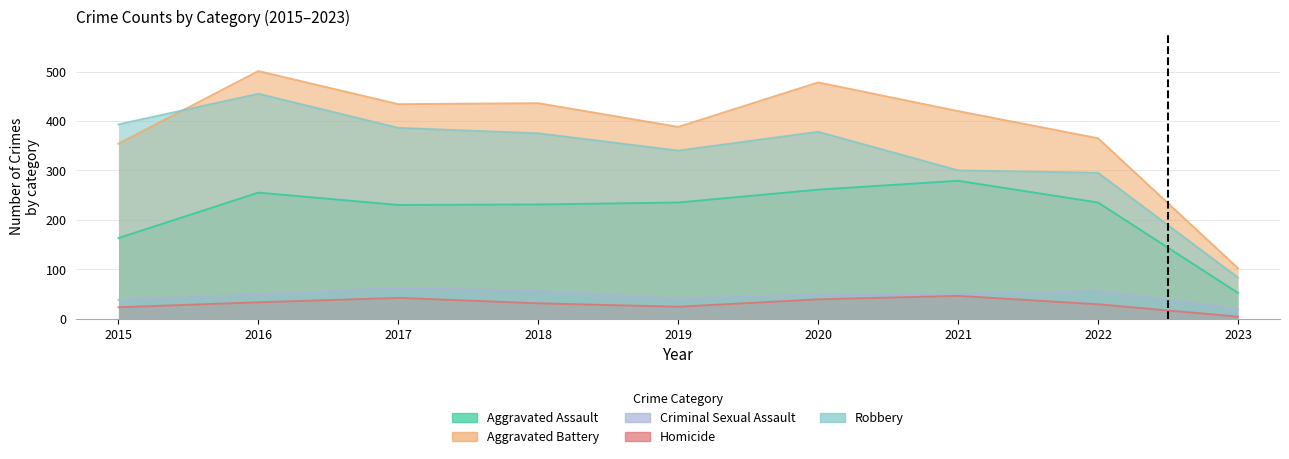

How many interior local valleys does the Aggravated Assault series have?

1